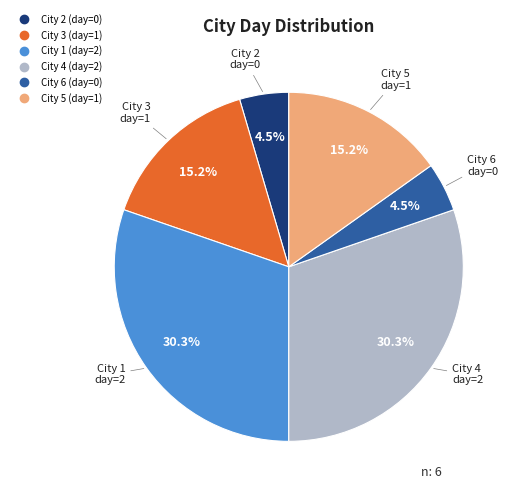

Is there a majority slice in this chart?

No